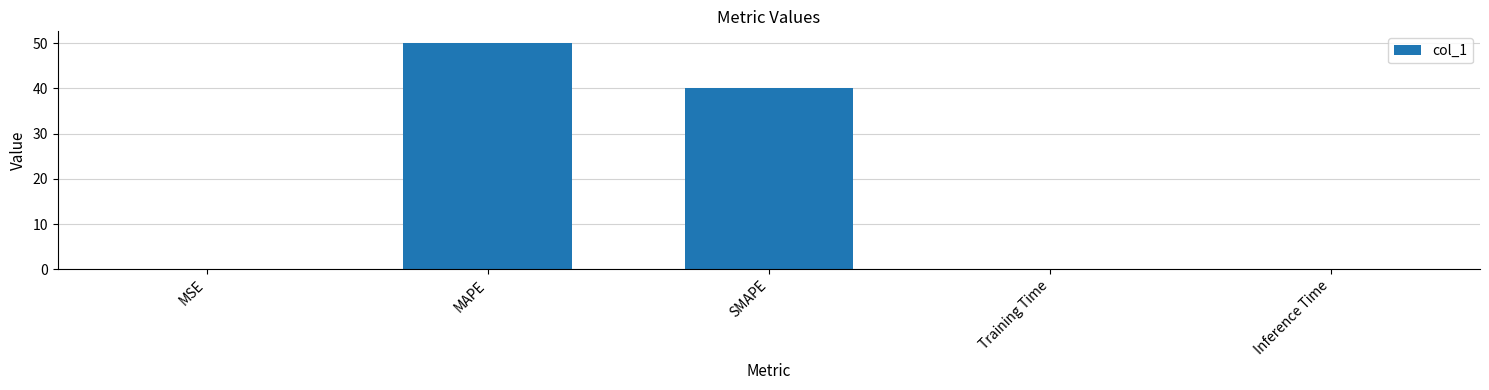

What is the sum of all values?

90.4